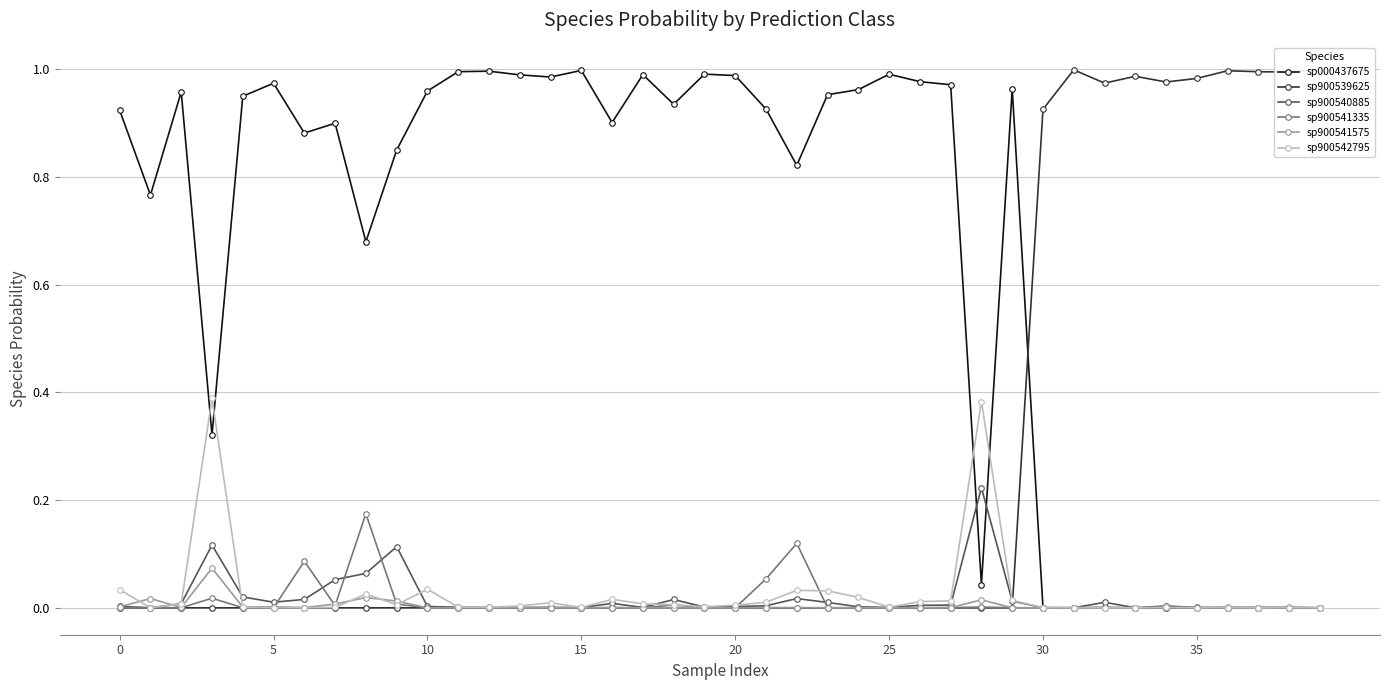

At how many categories does at least one series exceed 0?

40